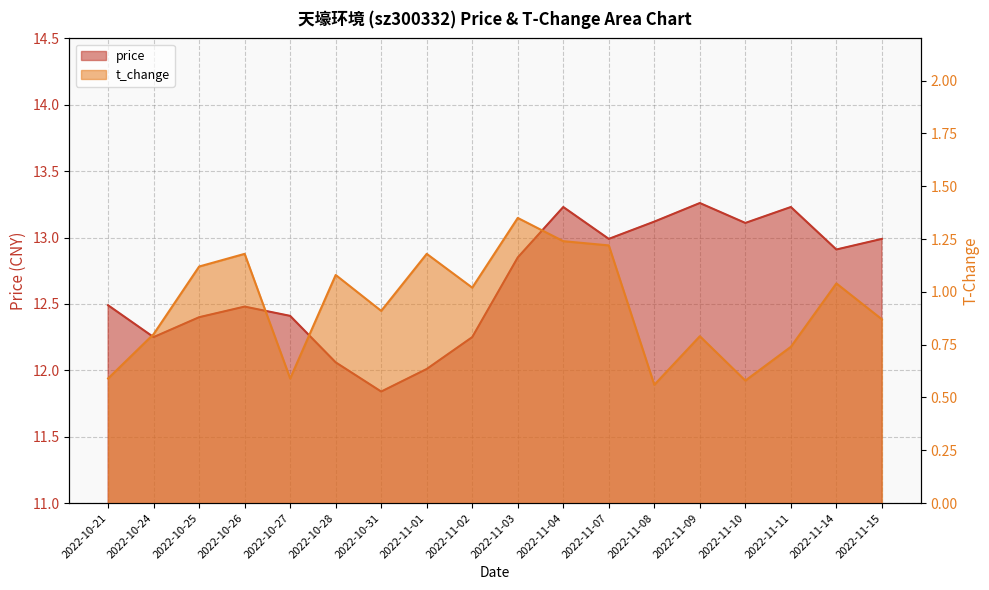

Which label corresponds to the largest value in the chart?

2022-11-09